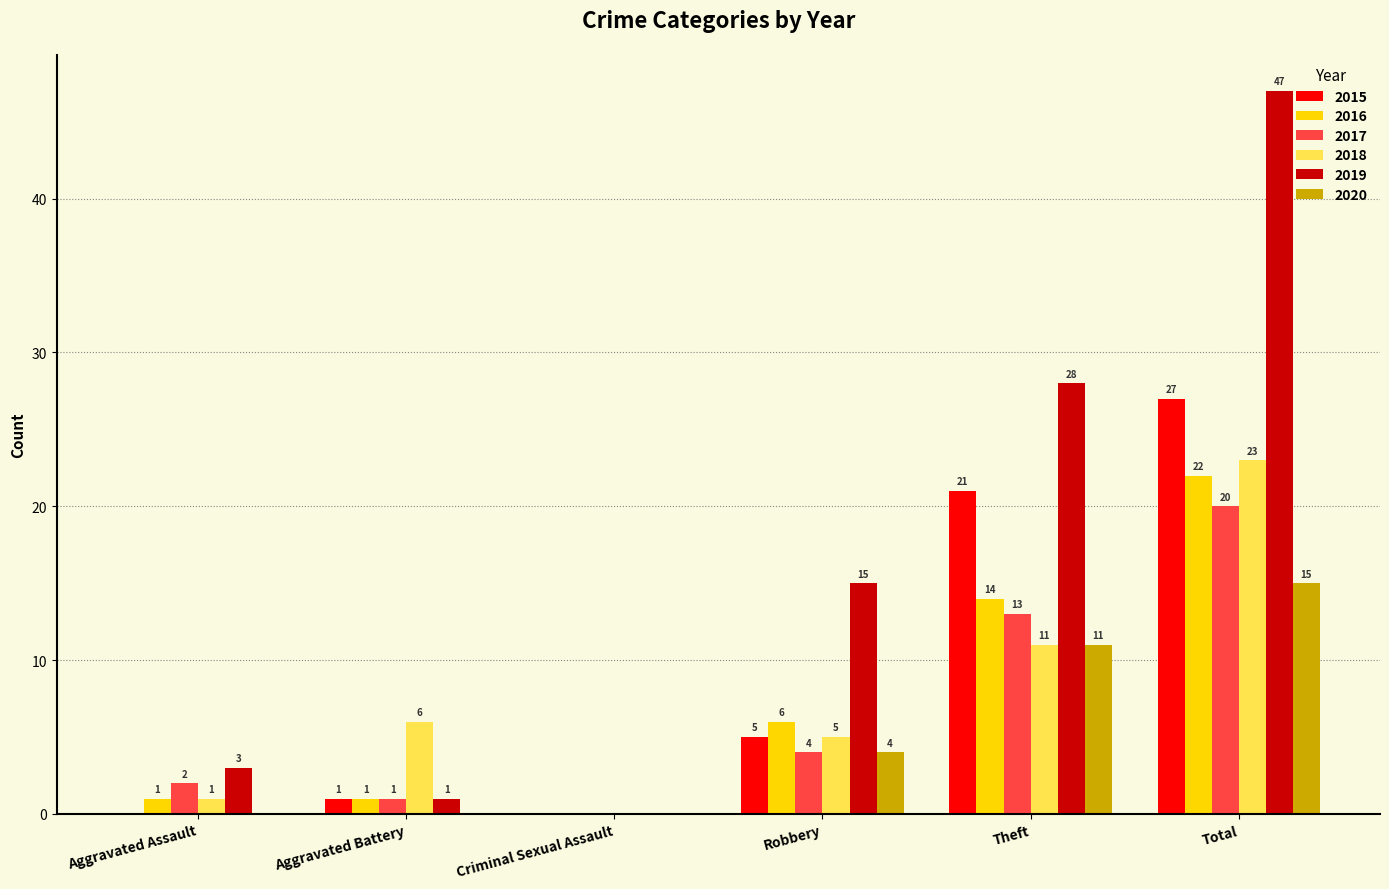

Is it true that 2020 equals 18 at Theft?

False